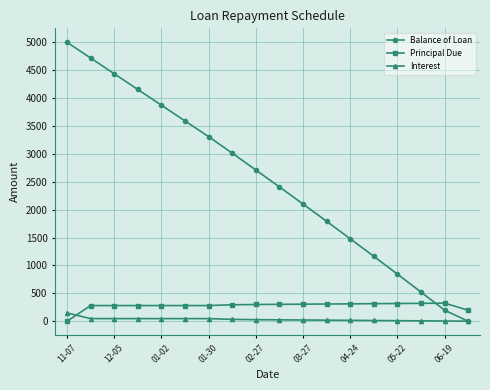

How many lines are shown in the chart?

3